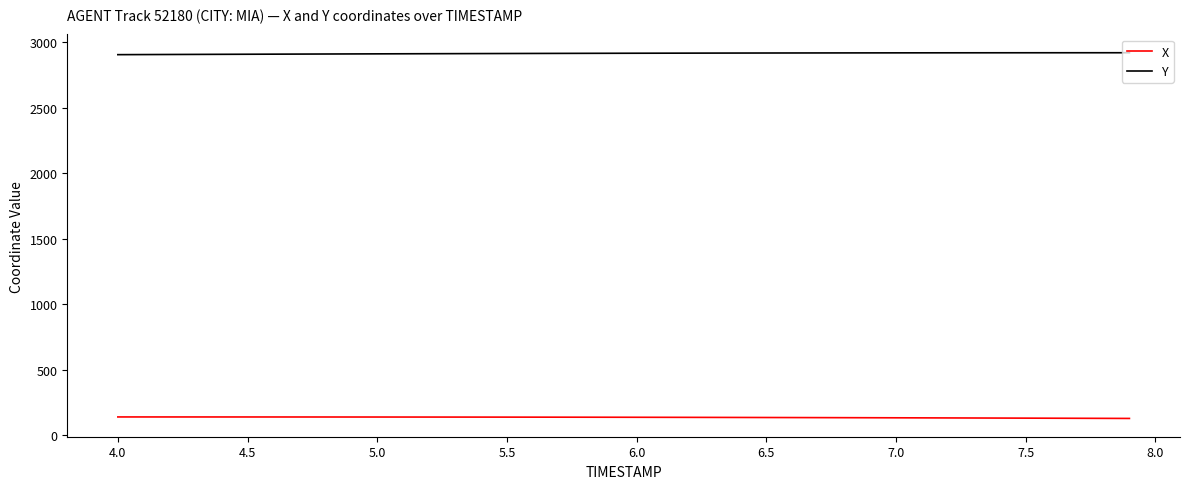

True or false: X and Y intersect in this chart.

False